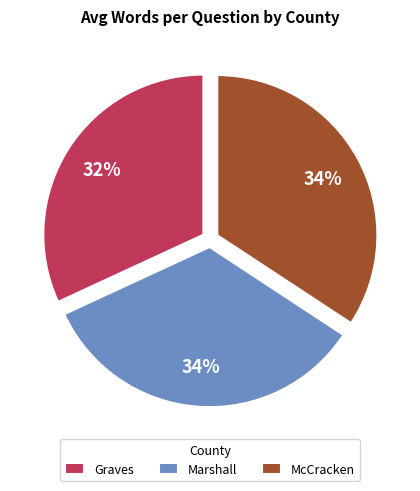

Count the number of slices in the pie.

3